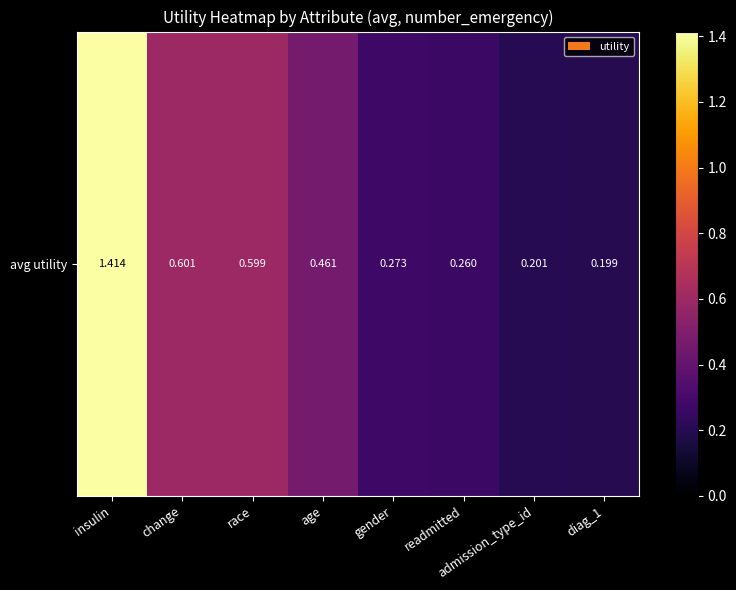

List the labels in order of value, smallest first.

diag_1, admission_type_id, readmitted, gender, age, race, change, insulin